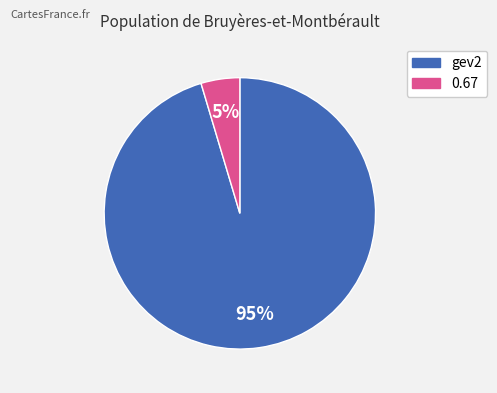

Is the sum of 0.67 and gev2 greater than half?

Yes